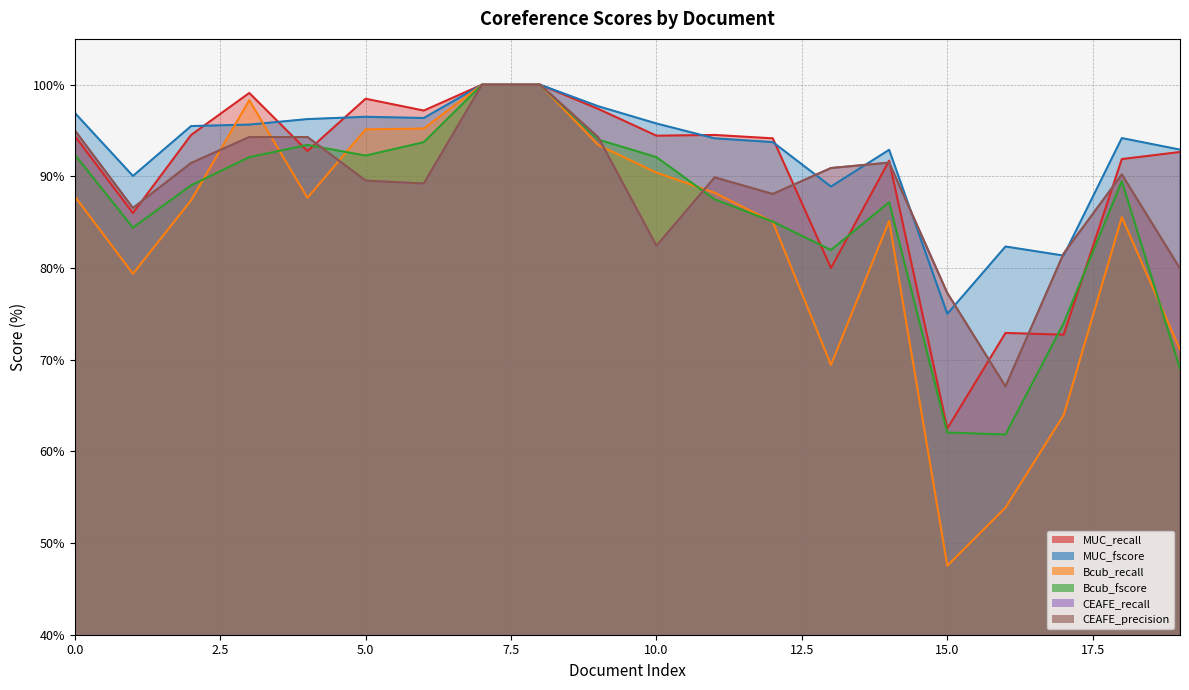

Which series has the widest spread of values?

Bcub_recall